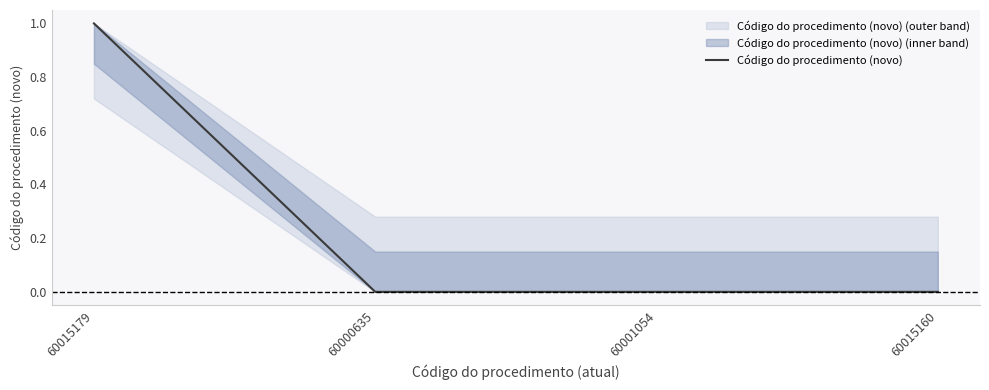

The value at 60015179 is 1.0. True or false?

True